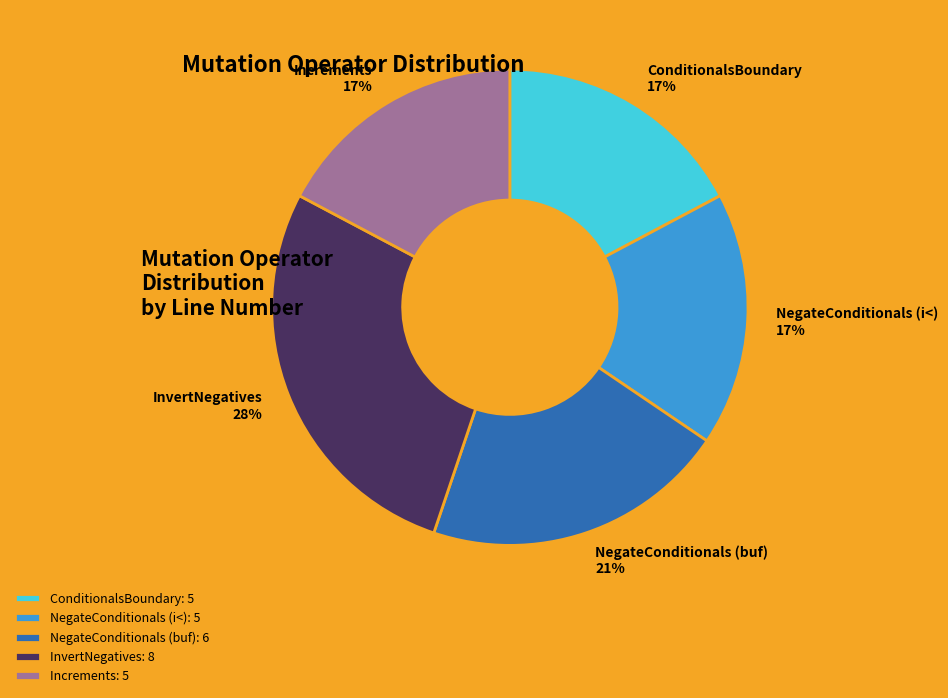

To the nearest percent, what is the average slice percentage?

20%